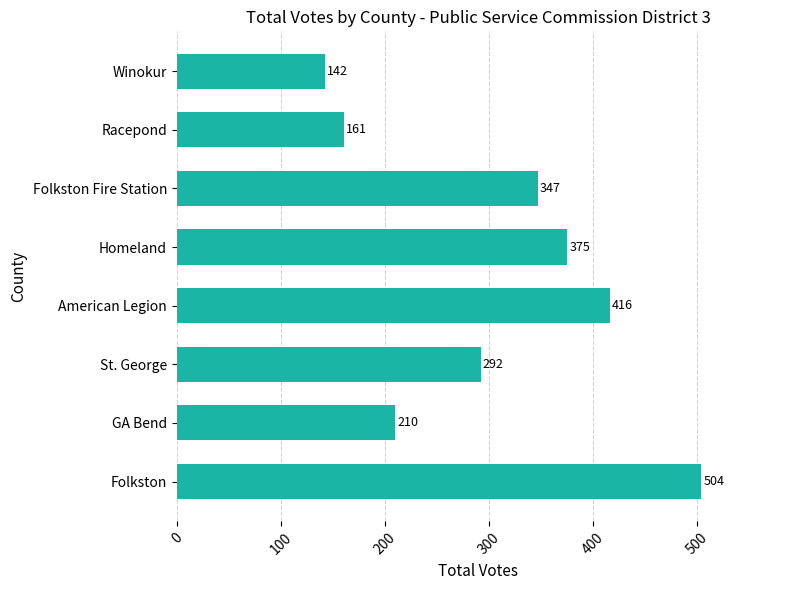

What is the greatest value displayed?

504